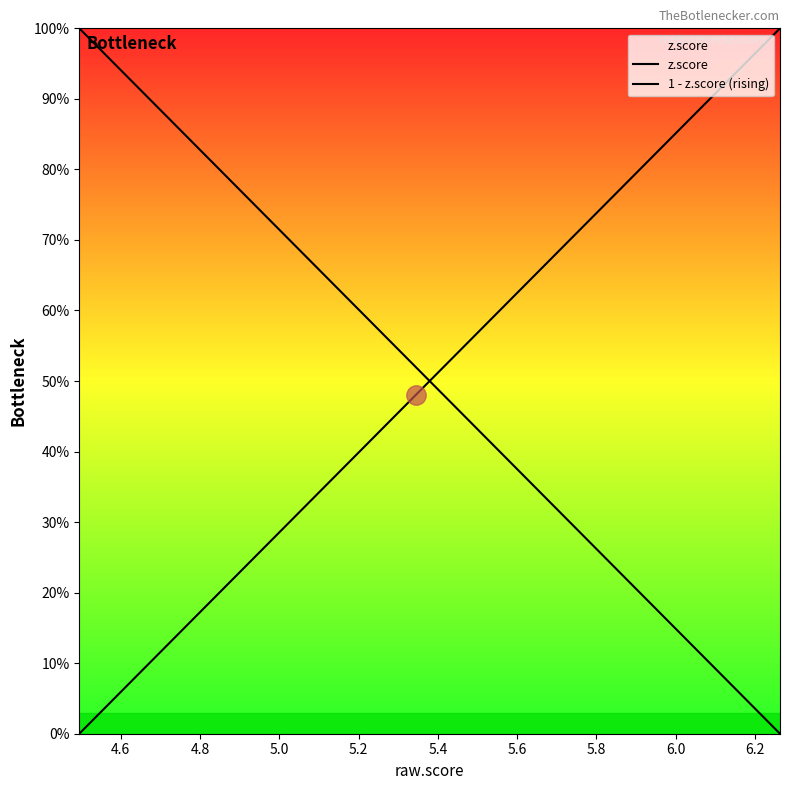

Does the chart have visible grid lines?

No